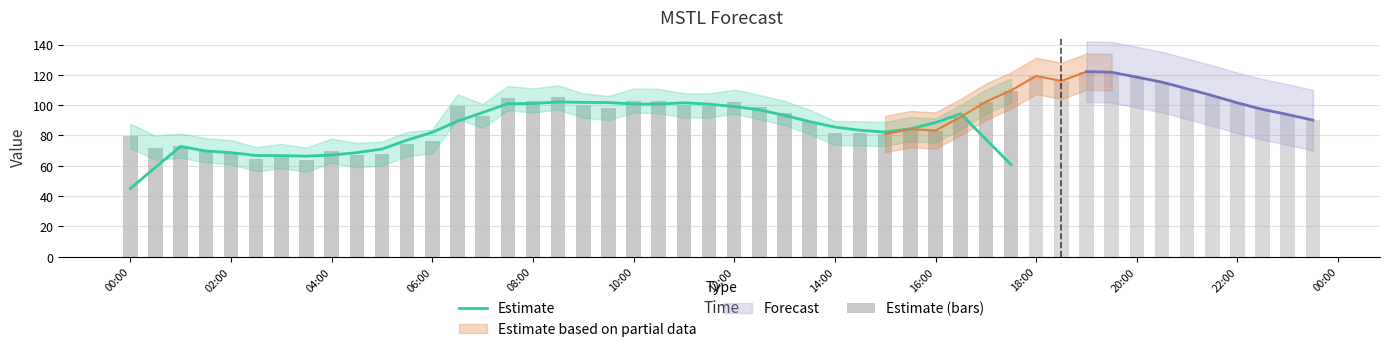

Which series has the largest range (max minus min)?

Estimate